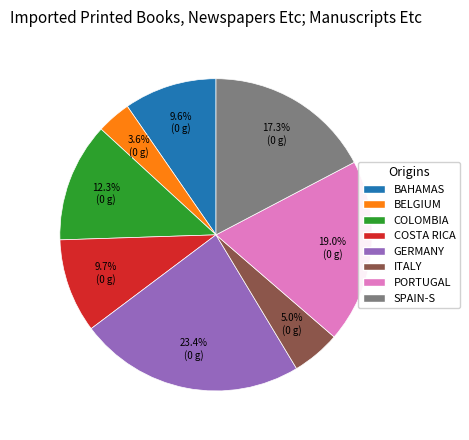

Do COSTA RICA and PORTUGAL together represent more than half of the pie?

No